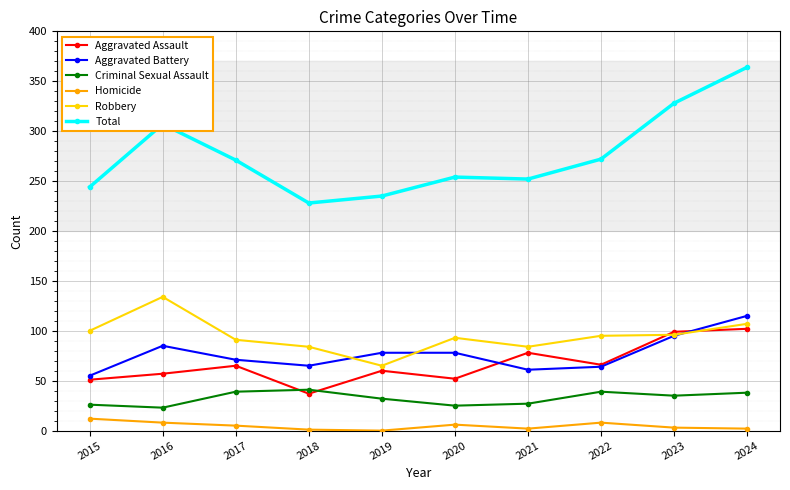

Which category has the highest value in the Total series?

2024